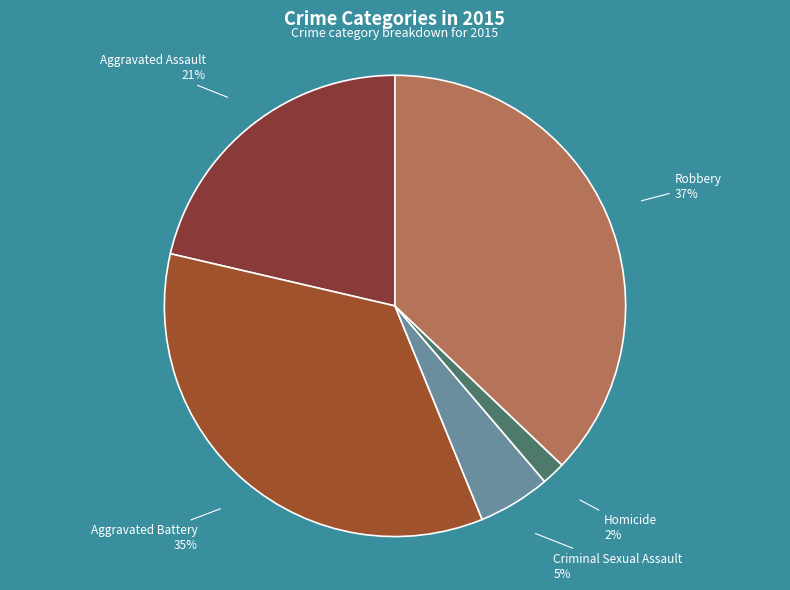

What is the largest slice in the pie chart?

Robbery